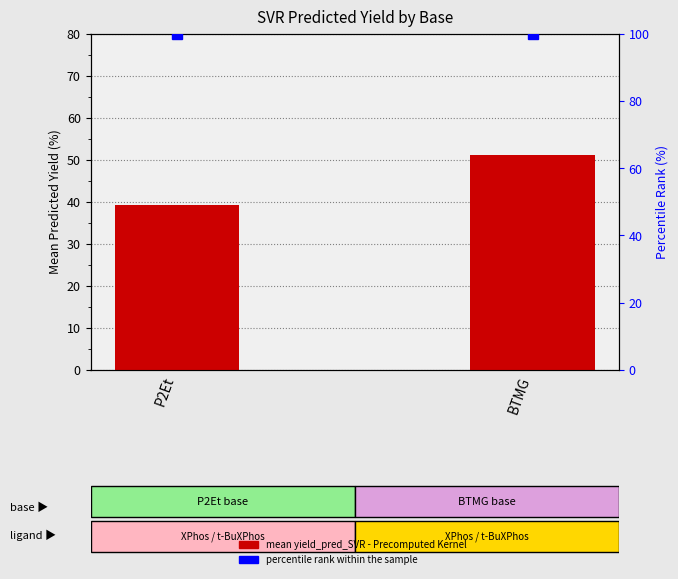

At P2Et, list the series in order from smallest to largest.

mean yield_pred_SVR - Precomputed Kernel, percentile rank within the sample